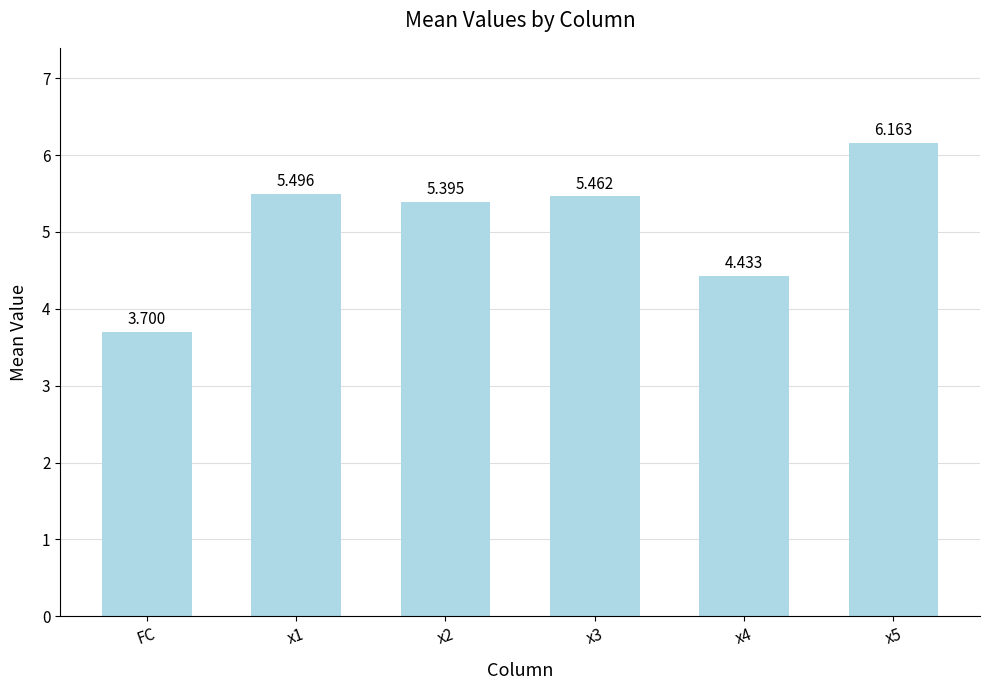

What is the label of the 3rd bar from the left?

x2